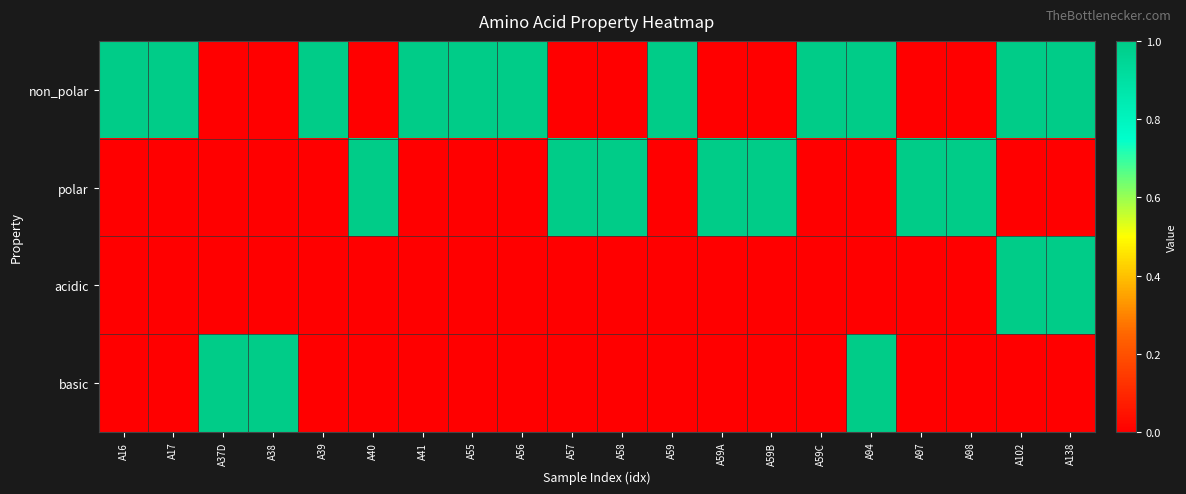

Reading right to left, list all the values displayed in this chart.

non_polar: A138=1	A102=1	A98=0	A97=0	A94=1	A59C=1	A59B=0	A59A=0	A59=1	A58=0	A57=0	A56=1	A55=1	A41=1	A40=0	A39=1	A38=0	A37D=0	A17=1	A16=1
polar: A138=0	A102=0	A98=1	A97=1	A94=0	A59C=0	A59B=1	A59A=1	A59=0	A58=1	A57=1	A56=0	A55=0	A41=0	A40=1	A39=0	A38=0	A37D=0	A17=0	A16=0
acidic: A138=1	A102=1	A98=0	A97=0	A94=0	A59C=0	A59B=0	A59A=0	A59=0	A58=0	A57=0	A56=0	A55=0	A41=0	A40=0	A39=0	A38=0	A37D=0	A17=0	A16=0
basic: A138=0	A102=0	A98=0	A97=0	A94=1	A59C=0	A59B=0	A59A=0	A59=0	A58=0	A57=0	A56=0	A55=0	A41=0	A40=0	A39=0	A38=1	A37D=1	A17=0	A16=0